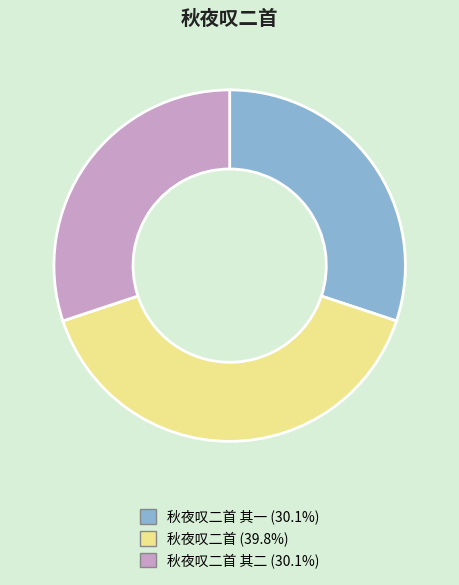

Is there a majority slice in this chart?

No